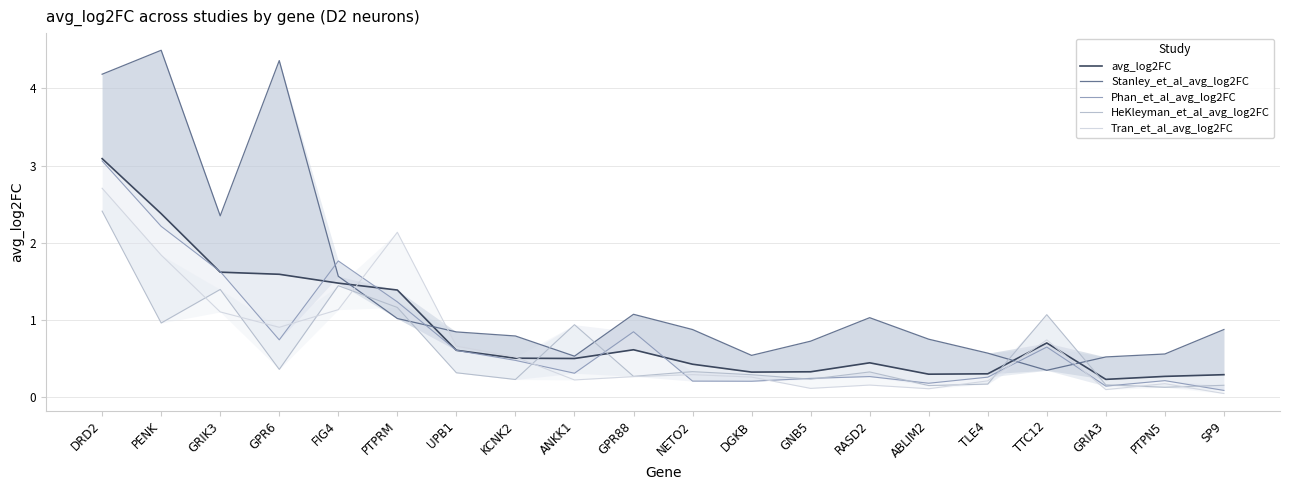

True or false: Tran_et_al_avg_log2FC has a value of 0.3 at NETO2.

True